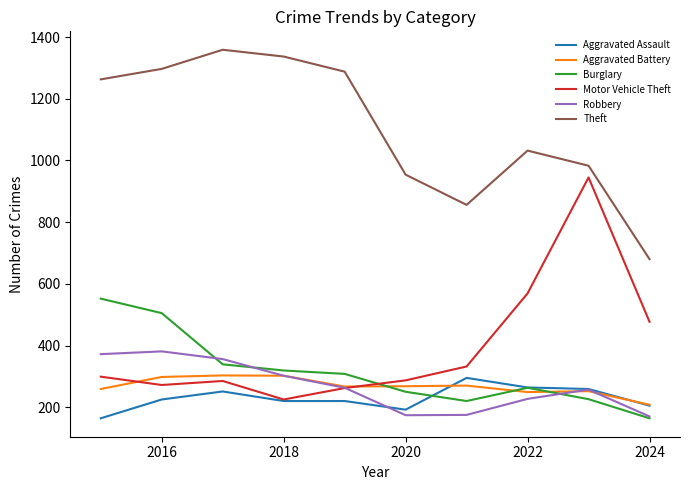

True or false: Aggravated Battery and Theft intersect in this chart.

False